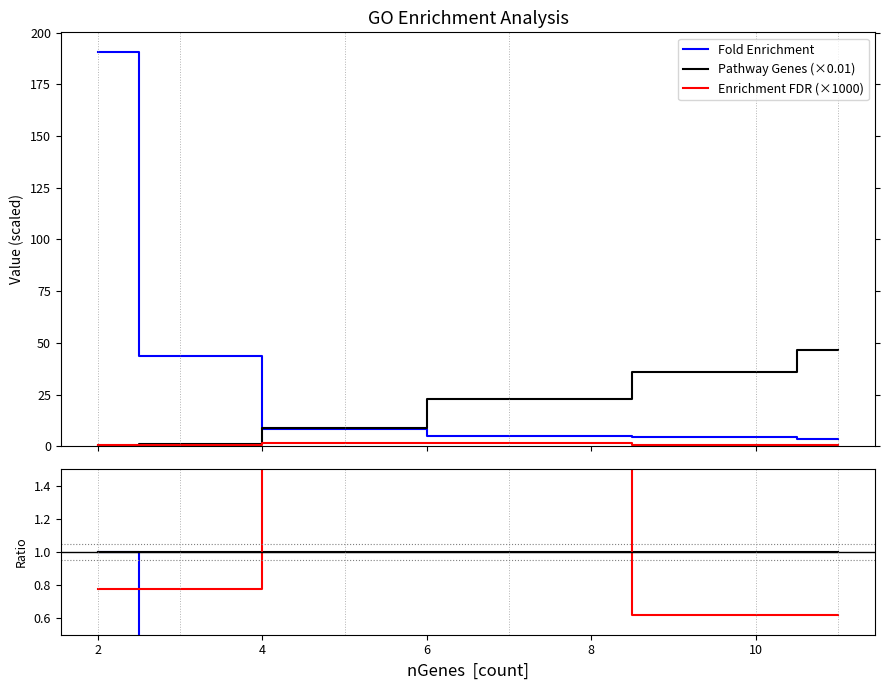

True or false: Fold Enrichment has more than 1 points higher than both neighbors.

False